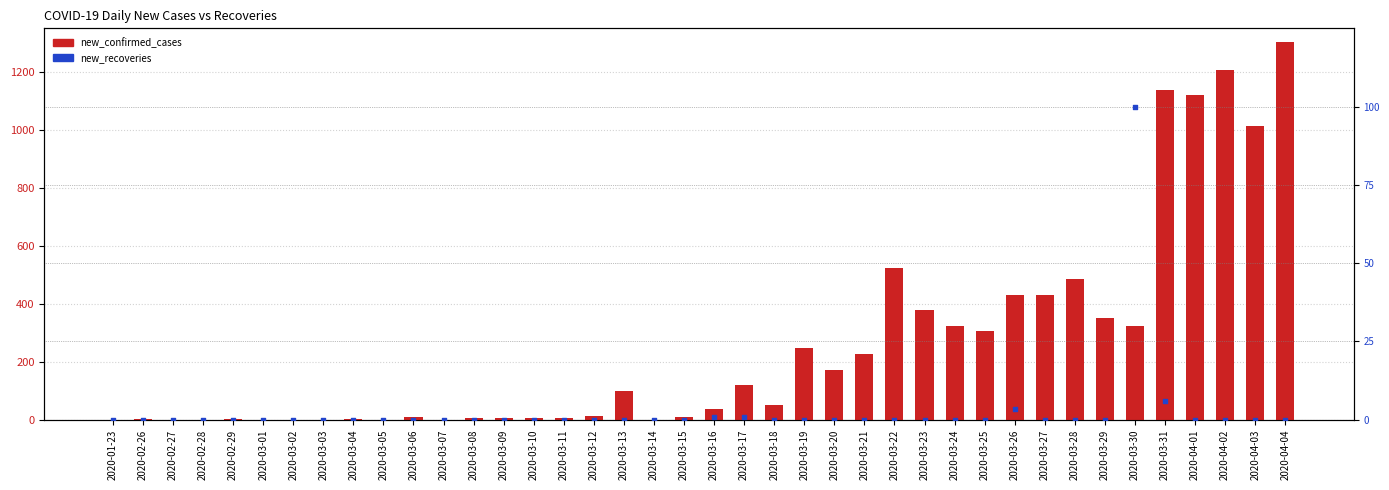

At which category is the sum across all series the highest?

2020-04-04